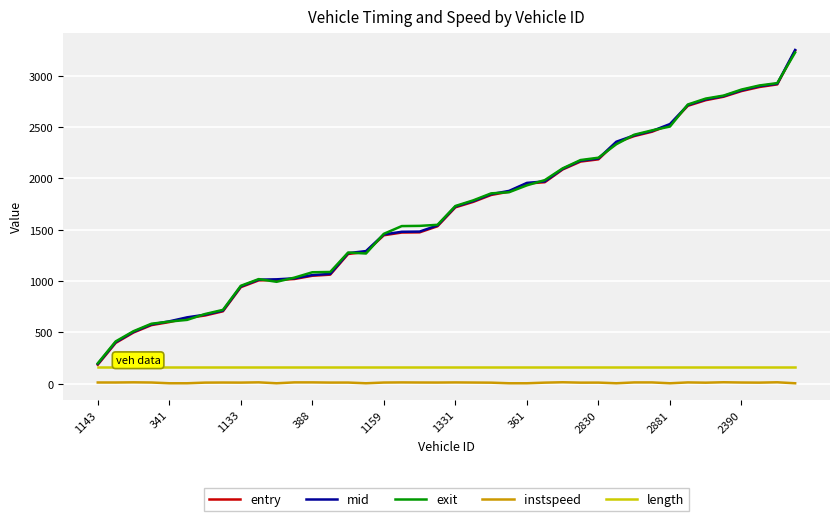

Which series has the largest range (max minus min)?

entry